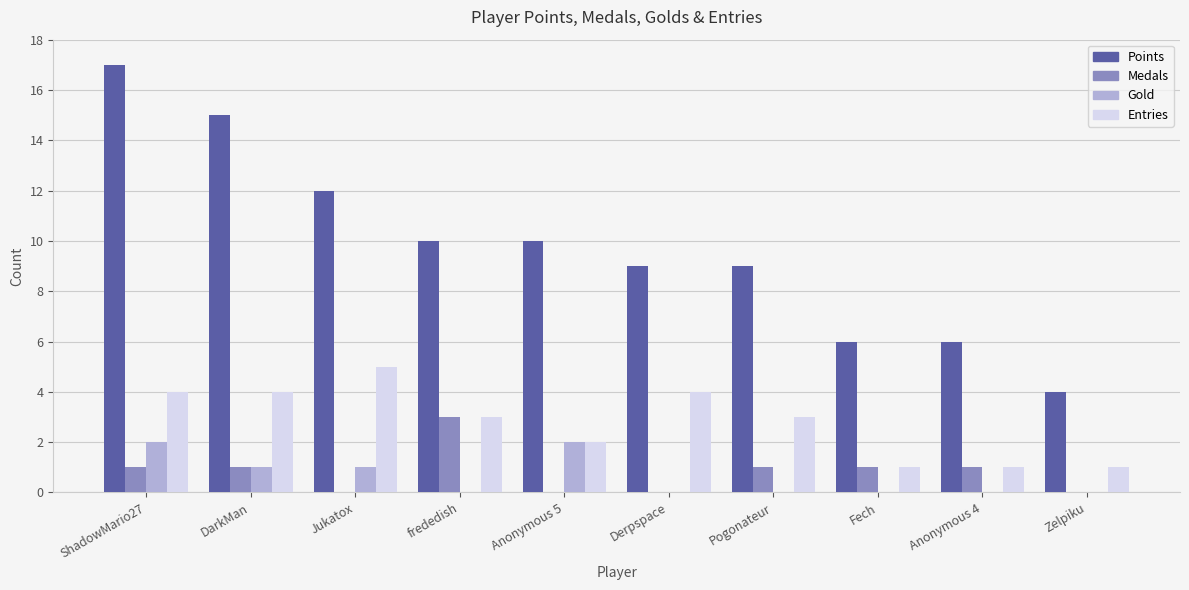

Which series changed the most between Jukatox and Anonymous 5?

Entries